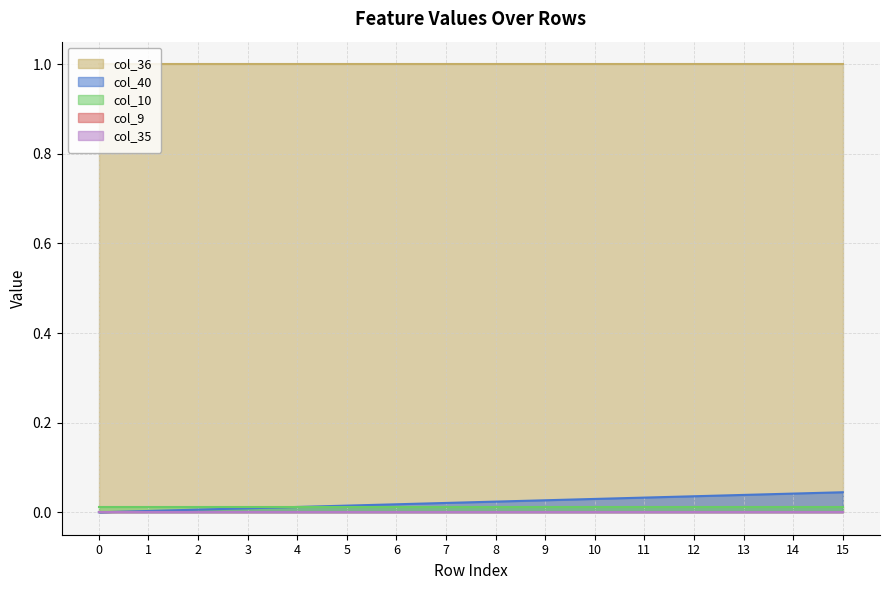

Reading right to left, what are all the values shown in this chart?

col_40: 15=0.0	14=0.0	13=0.0	12=0.0	11=0.0	10=0.0	9=0.0	8=0.0	7=0.0	6=0.0	5=0.0	4=0.0	3=0.0	2=0.0	1=0.0	0=0.0
col_9: 15=0.0	14=0.0	13=0.0	12=0.0	11=0.0	10=0.0	9=0.0	8=0.0	7=0.0	6=0.0	5=0.0	4=0.0	3=0.0	2=0.0	1=0.0	0=0.0
col_10: 15=0.0	14=0.0	13=0.0	12=0.0	11=0.0	10=0.0	9=0.0	8=0.0	7=0.0	6=0.0	5=0.0	4=0.0	3=0.0	2=0.0	1=0.0	0=0.0
col_35: 15=0.0	14=0.0	13=0.0	12=0.0	11=0.0	10=0.0	9=0.0	8=0.0	7=0.0	6=0.0	5=0.0	4=0.0	3=0.0	2=0.0	1=0.0	0=0.0
col_36: 15=1.0	14=1.0	13=1.0	12=1.0	11=1.0	10=1.0	9=1.0	8=1.0	7=1.0	6=1.0	5=1.0	4=1.0	3=1.0	2=1.0	1=1.0	0=1.0